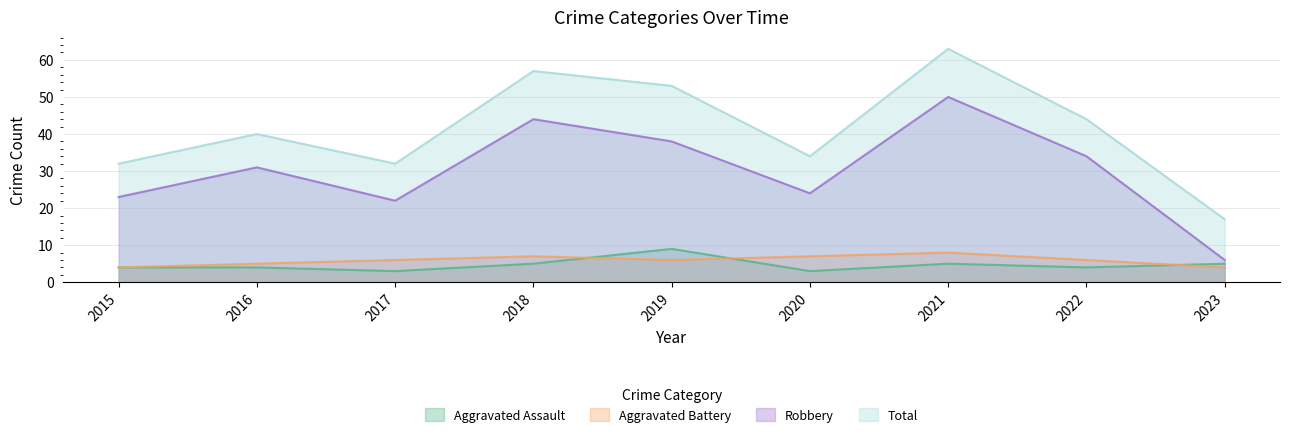

Which category has the lowest value in the Total series?

2023